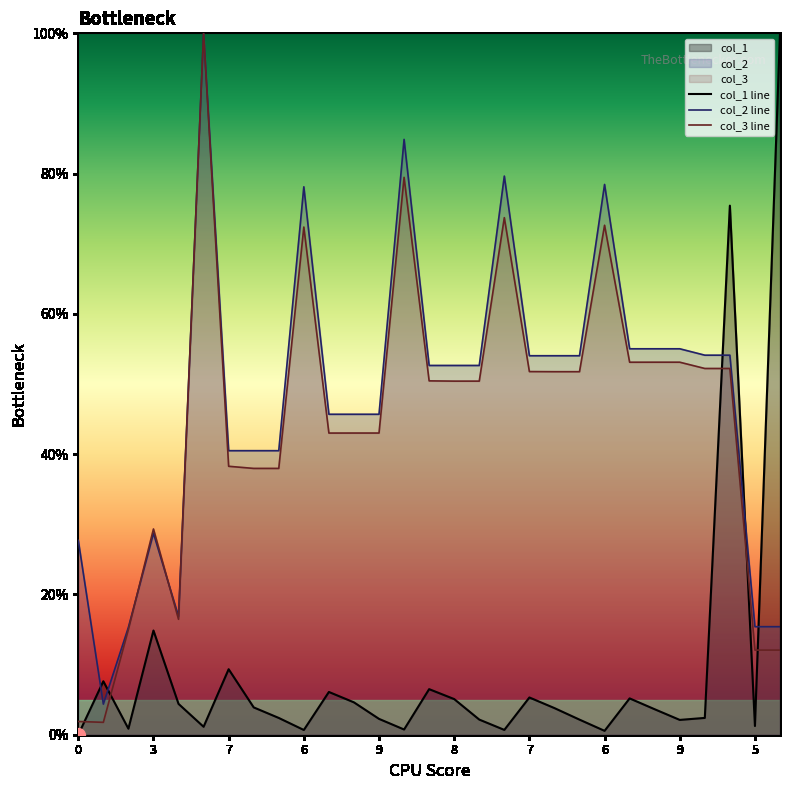

Which series has the widest spread of values?

col_1 line